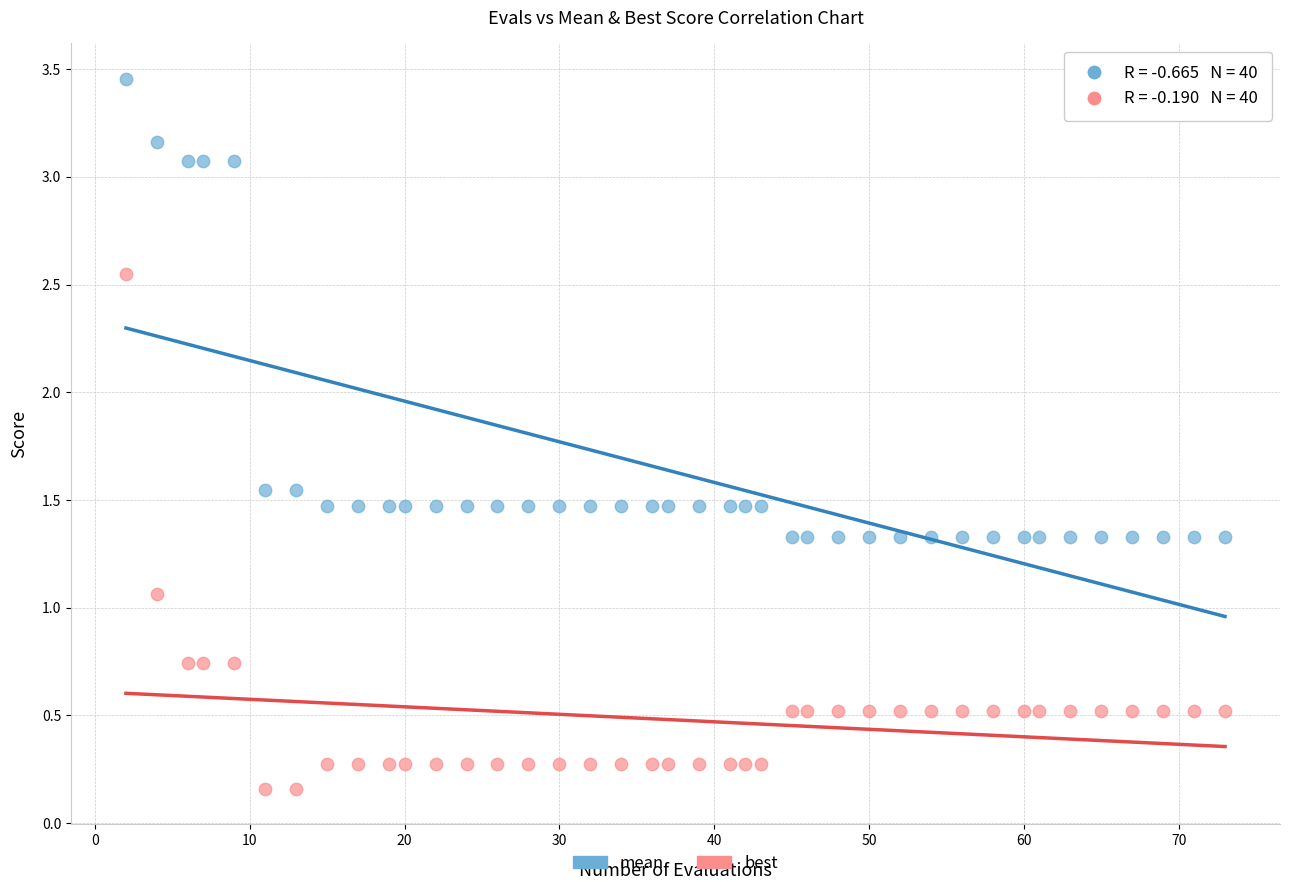

What are all the series names shown in the legend?

mean, best